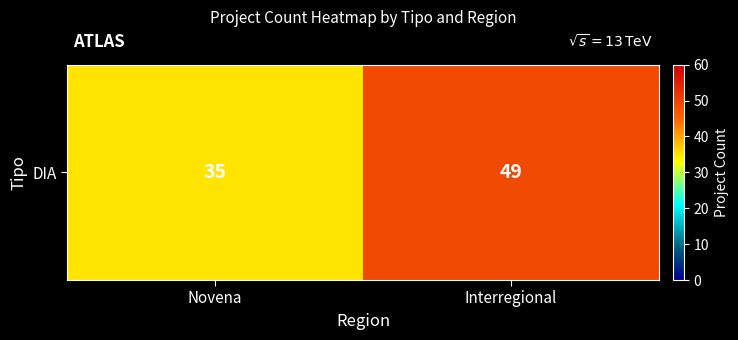

What is the difference between the values at Novena and Interregional?

14